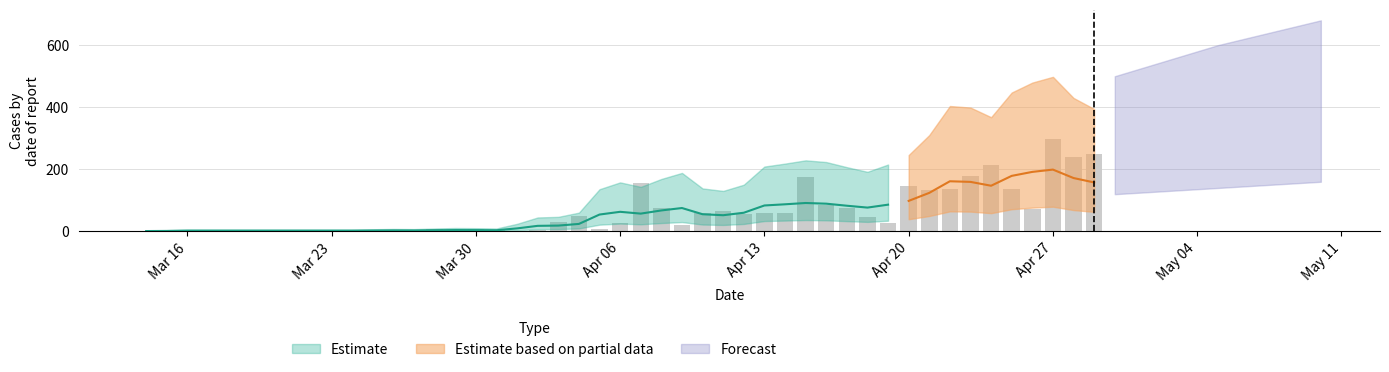

Rank the categories by value from highest to lowest.

2020-04-27, 2020-04-29, 2020-04-28, 2020-04-24, 2020-04-23, 2020-04-15, 2020-04-07, 2020-04-20, 2020-04-22, 2020-04-25, 2020-04-21, 2020-04-16, 2020-04-17, 2020-04-08, 2020-04-26, 2020-04-11, 2020-04-14, 2020-04-10, 2020-04-13, 2020-04-12, 2020-04-04, 2020-04-18, 2020-04-03, 2020-04-06, 2020-04-19, 2020-04-09, 2020-03-30, 2020-04-05, 2020-03-28, 2020-04-02, 2020-03-24, 2020-03-31, 2020-03-16, 2020-03-15, 2020-03-20, 2020-03-27, 2020-03-14, 2020-03-26, 2020-03-29, 2020-04-01